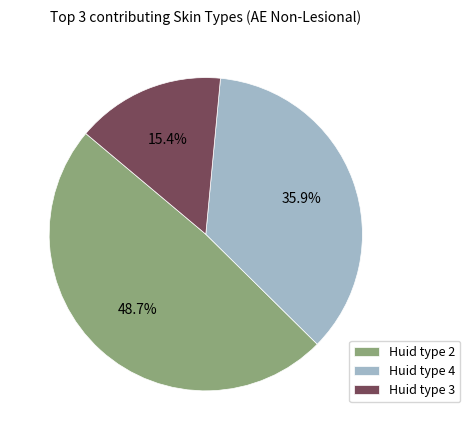

To the nearest percent, what portion does Huid type 4 represent?

36%